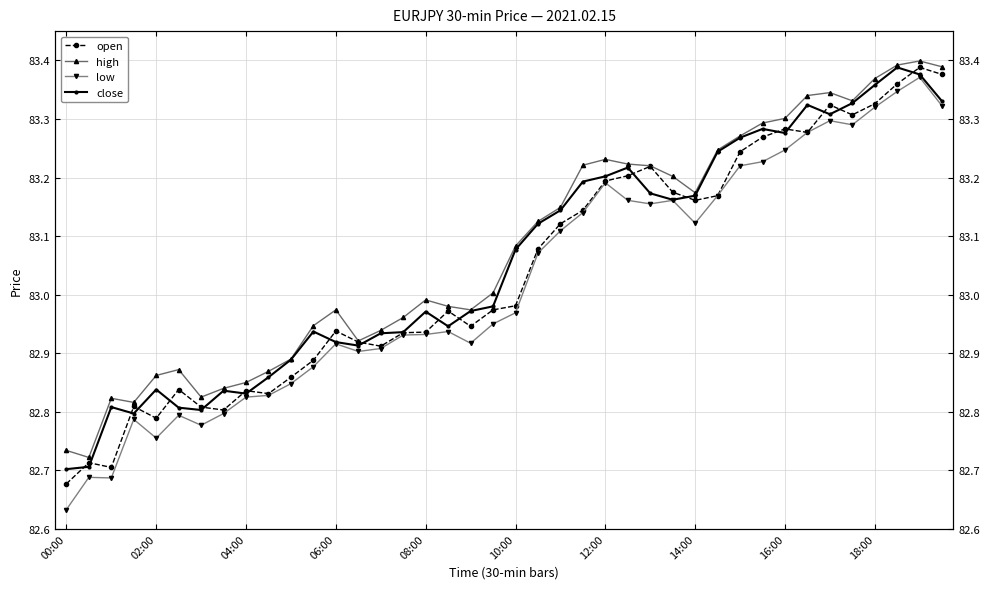

Which series has the widest spread of values?

low